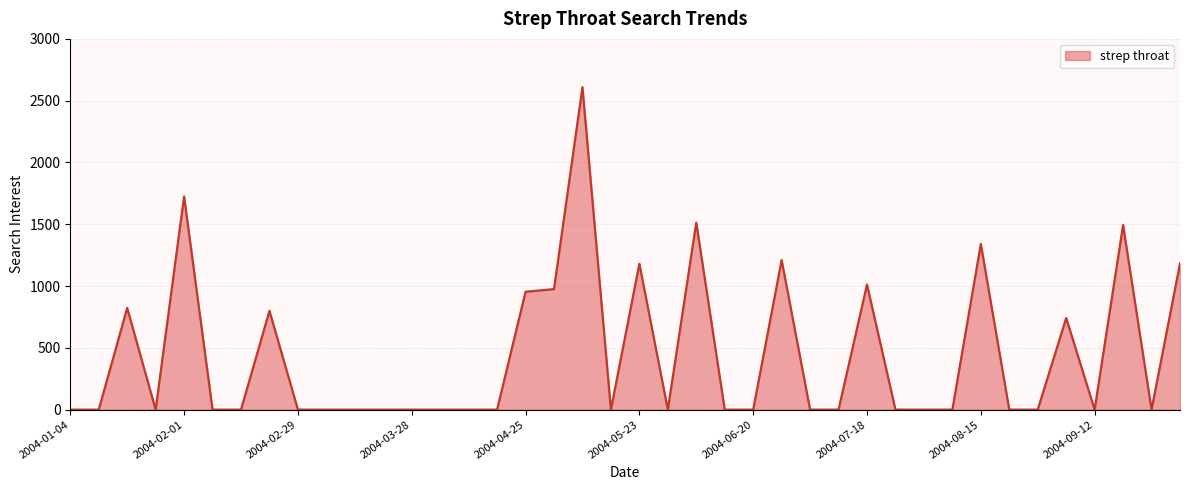

Count the number of categories in the chart.

40